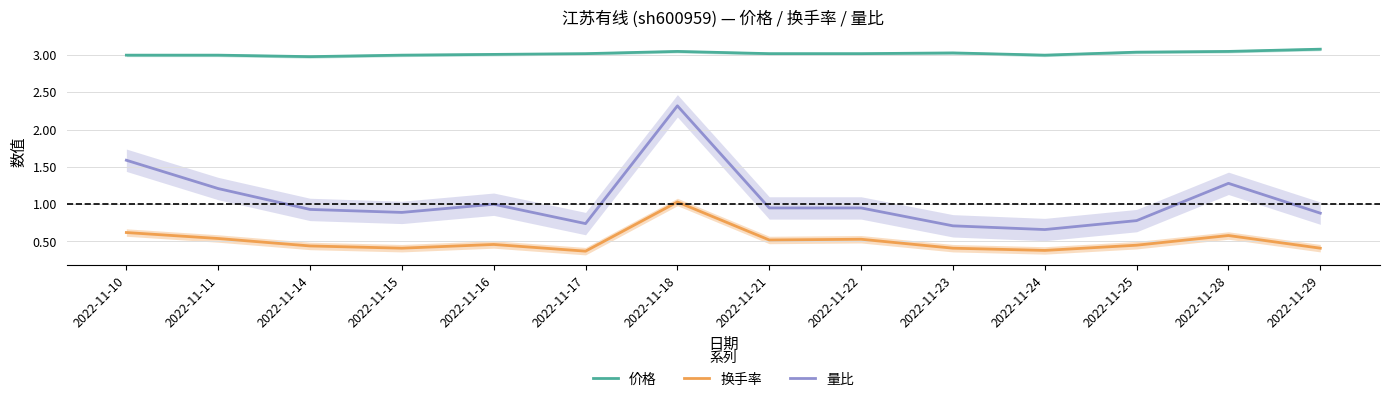

How many lines are shown in the chart?

3